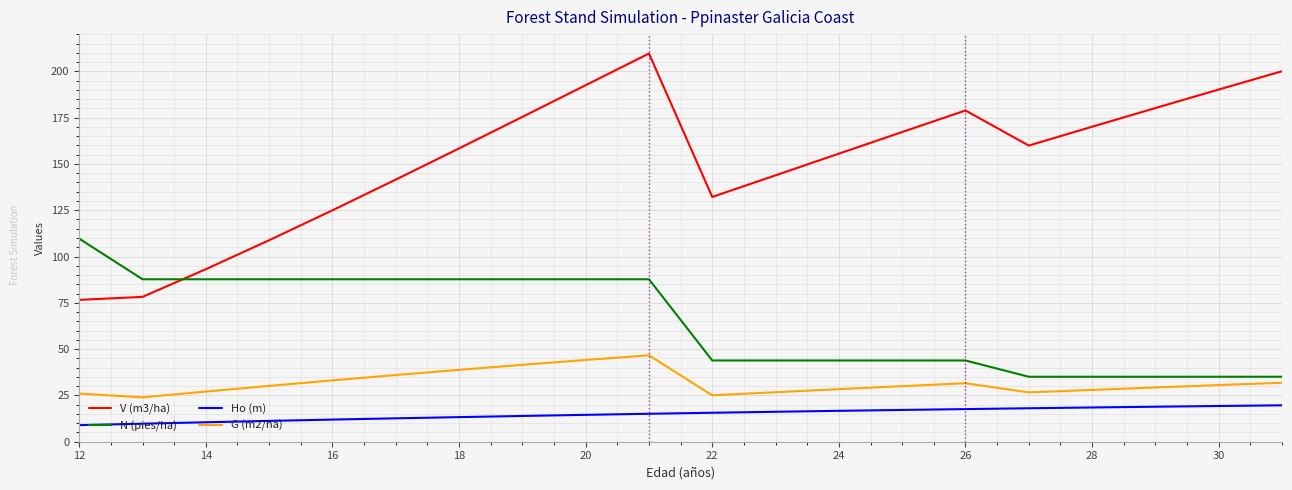

What are all the series names shown in the legend?

V (m3/ha), N (pies/ha), Ho (m), G (m2/ha)